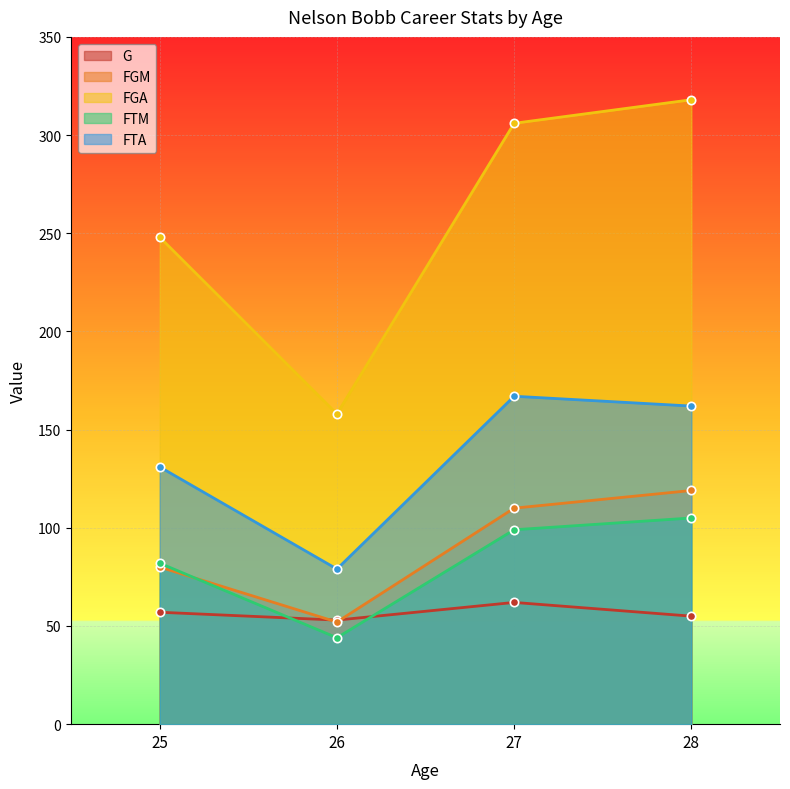

What is the difference between the FGA values at 25 and 27?

58